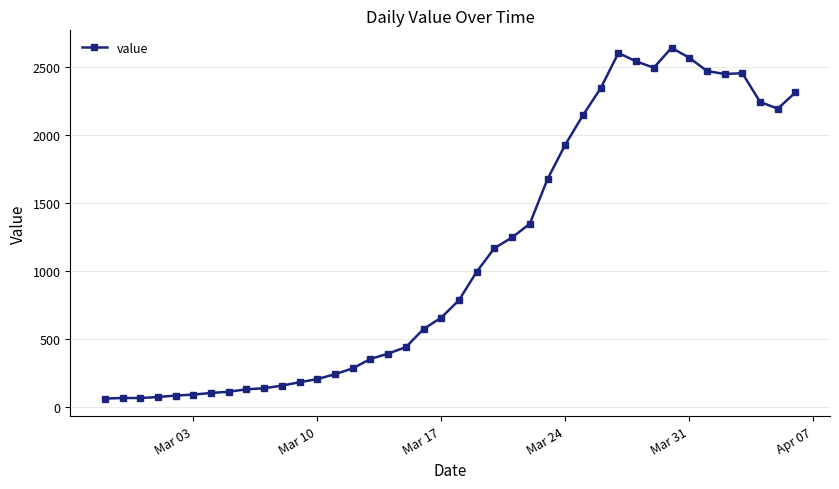

What is the value of the 28th point from the left?

2143